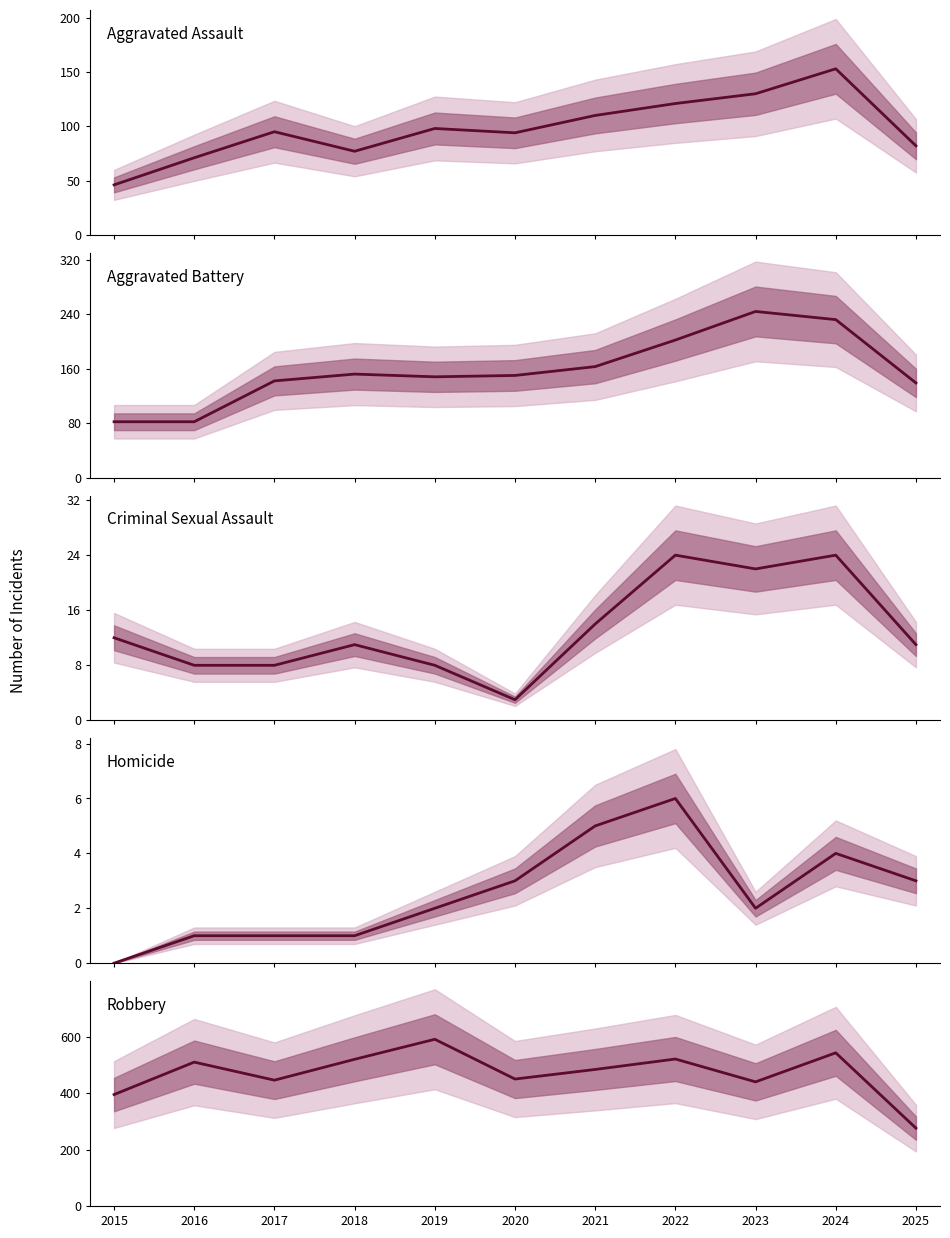

Reading left to right, list all the values displayed in this chart.

Aggravated Assault: 46	71	95	77	98	94	110	121	130	153	82
Aggravated Battery: 82	82	142	152	148	150	163	202	244	232	139
Criminal Sexual Assault: 12	8	8	11	8	3	14	24	22	24	11
Homicide: 0	1	1	1	2	3	5	6	2	4	3
Robbery: 395	510	446	520	591	450	484	521	440	543	276